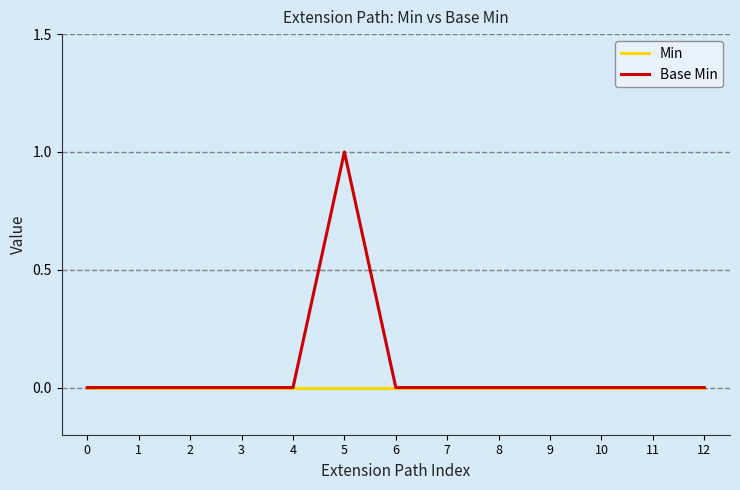

What is the difference between the highest and lowest values at 5?

1